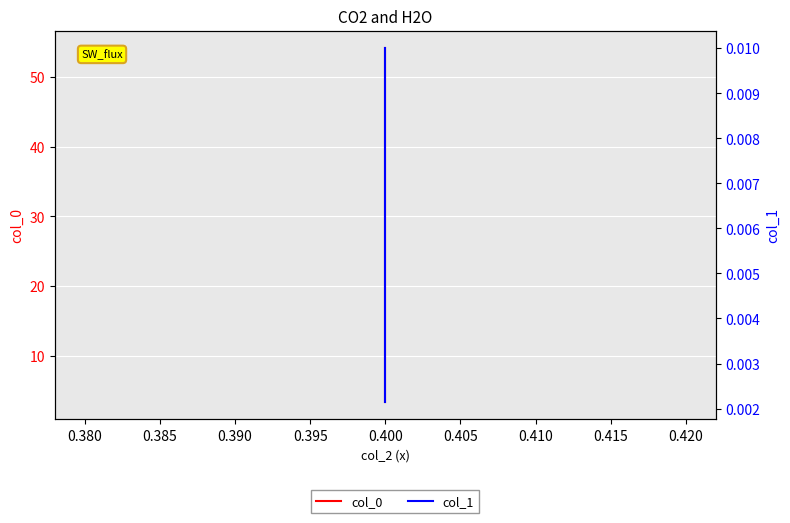

True or false: col_1 has a value of 0.0 at 0.400.

False